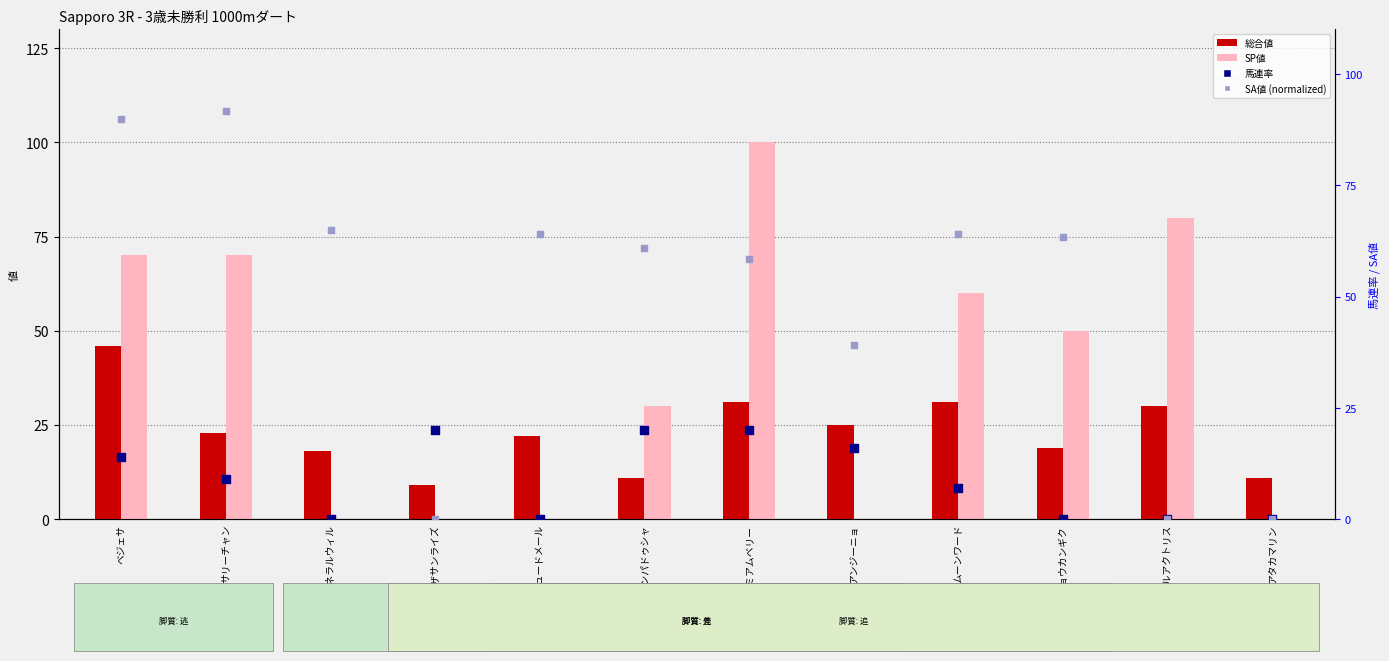

Which series has the largest total across all categories?

SA値 (normalized)